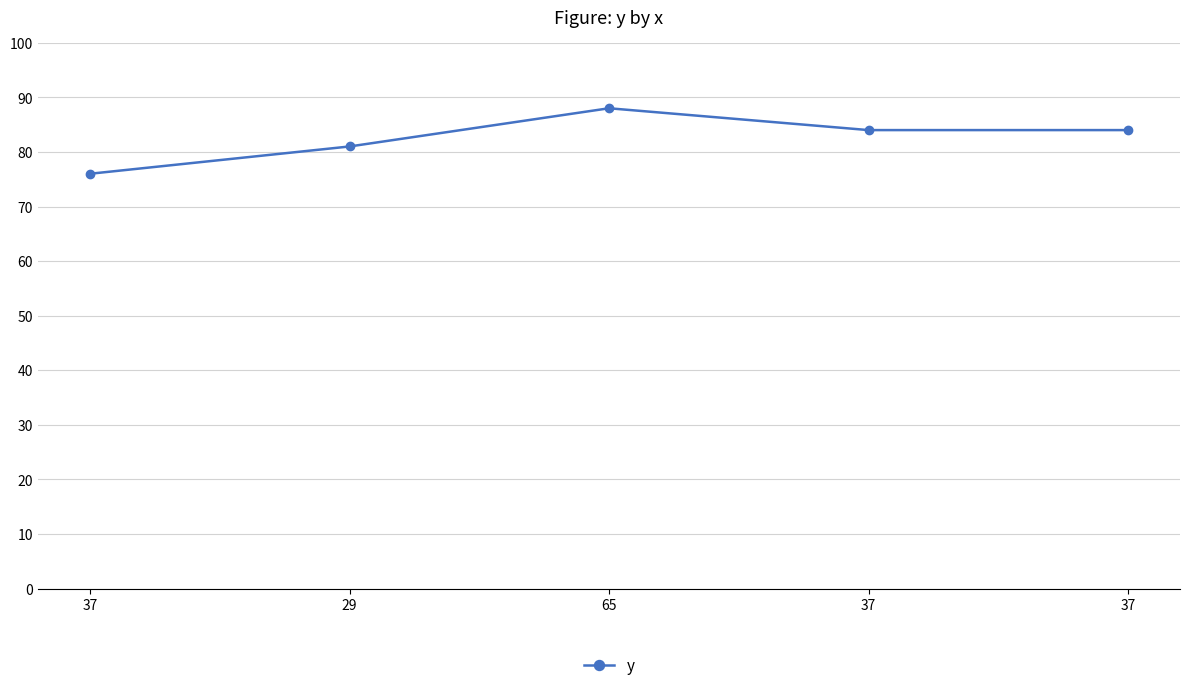

True or false: the data shows 76 at 37.

True